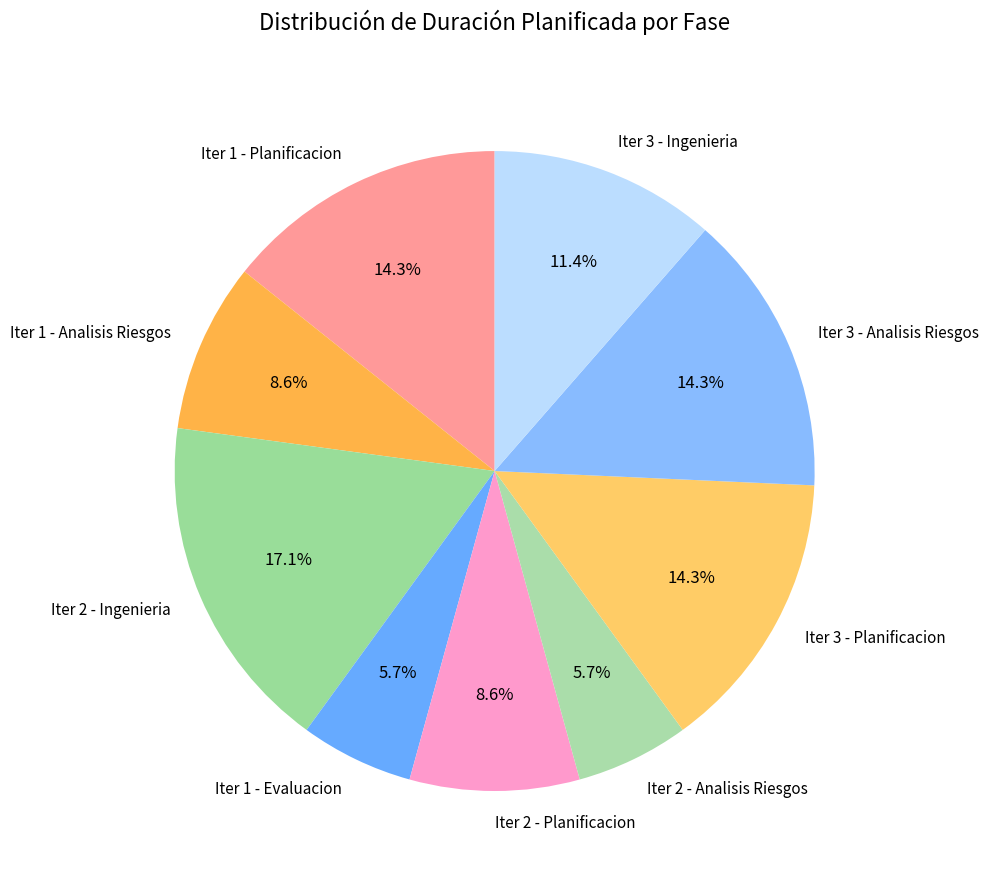

Is there a majority slice in this chart?

No